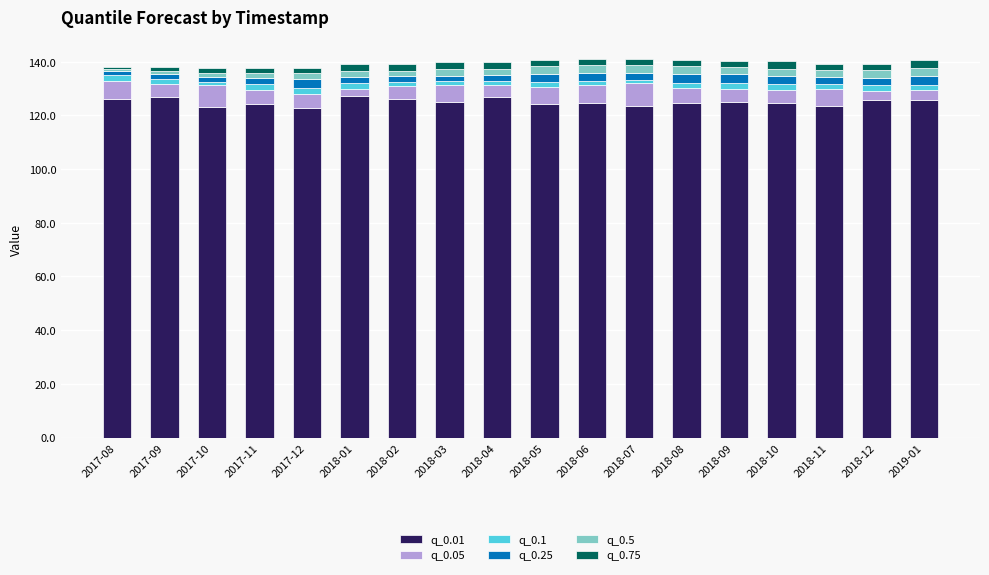

What is the minimum value for q_0.01?

122.8